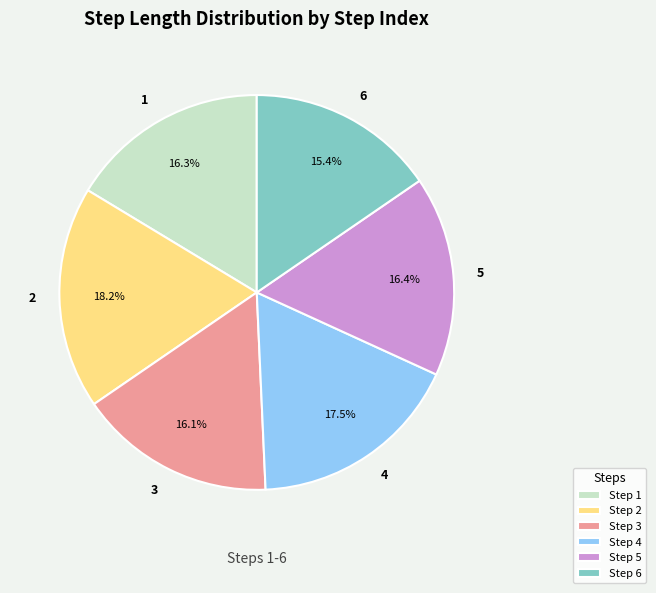

Between 2 and 1, which is larger?

2